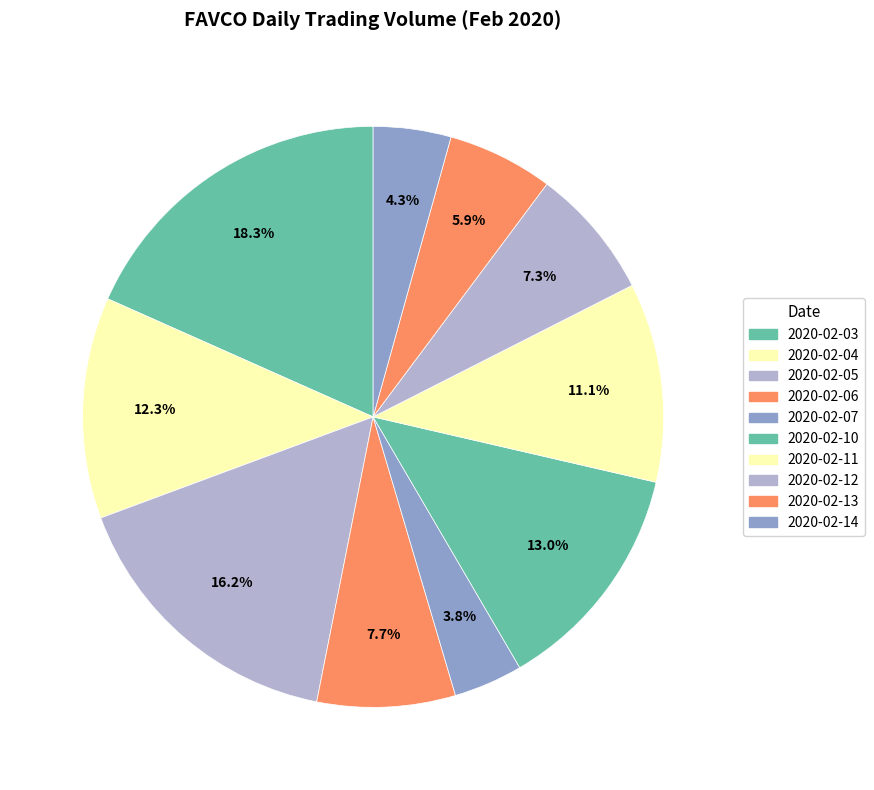

The 2020-02-06 slice represents 14% of the pie. True or false?

False